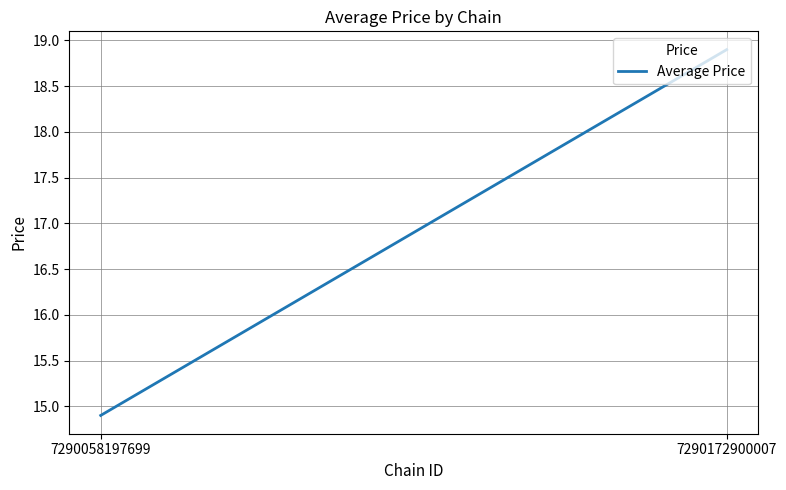

List the labels in order of value, smallest first.

7290058197699, 7290172900007